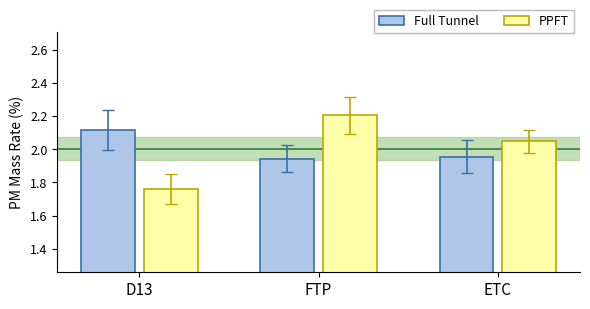

What position from the left is ETC?

3